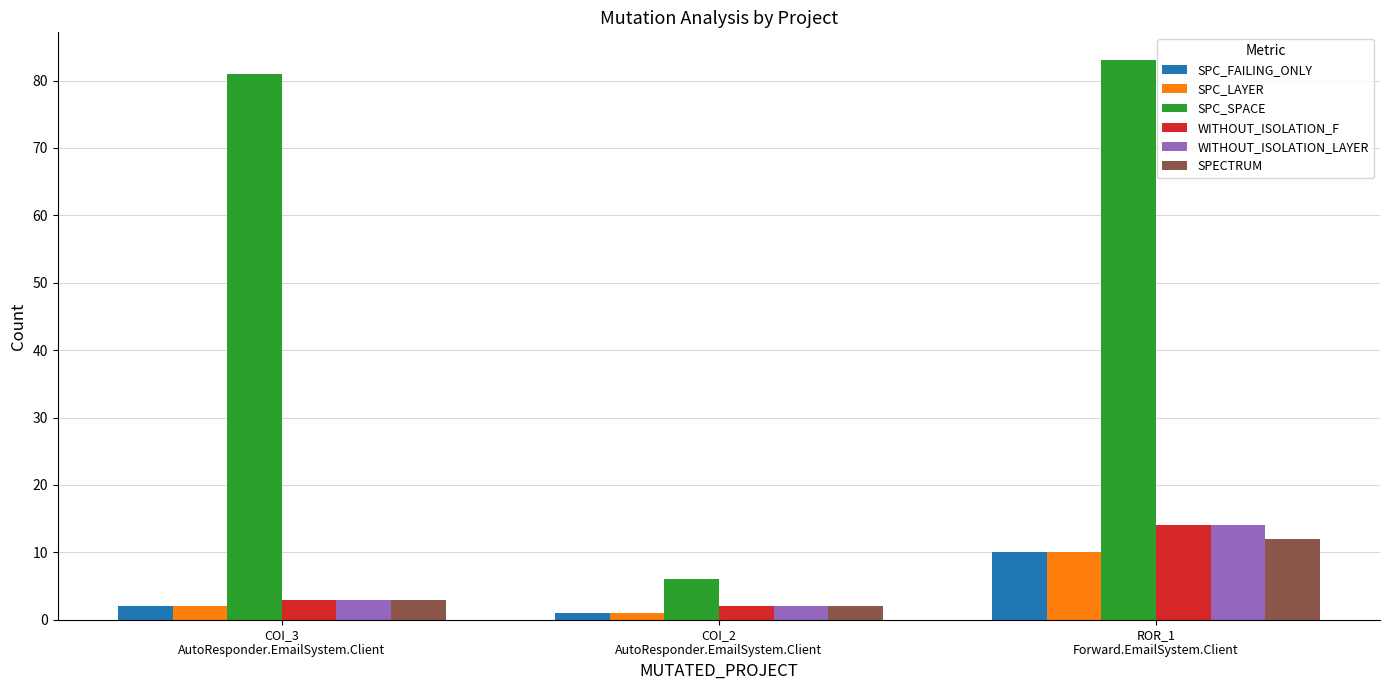

Read the SPECTRUM value at COI_3
AutoResponder.EmailSystem.Client, to the nearest 5.

5